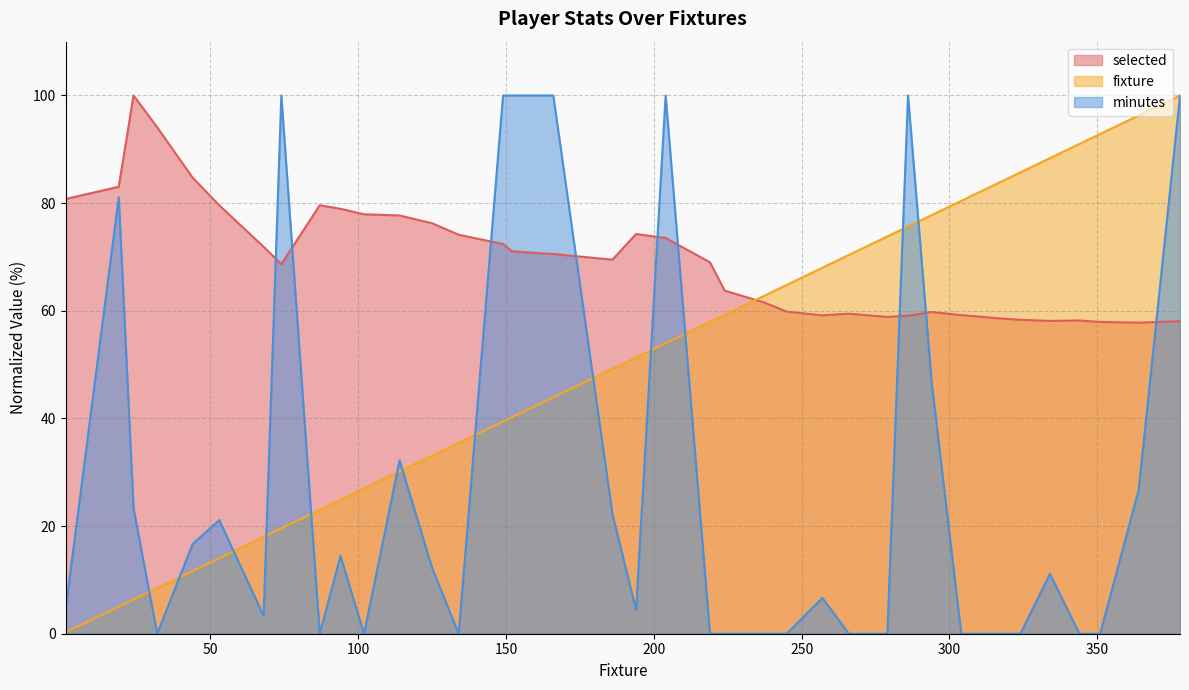

How many lines are shown in the chart?

3